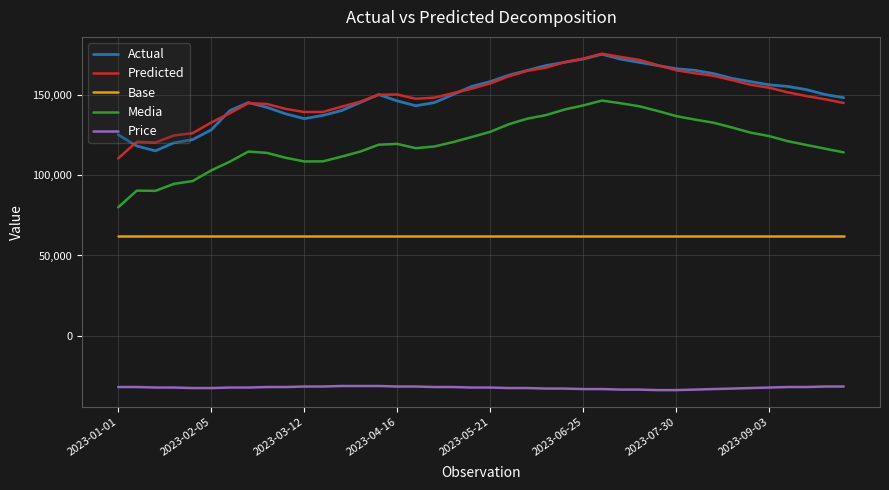

True or false: Price and Media cross at least once.

False